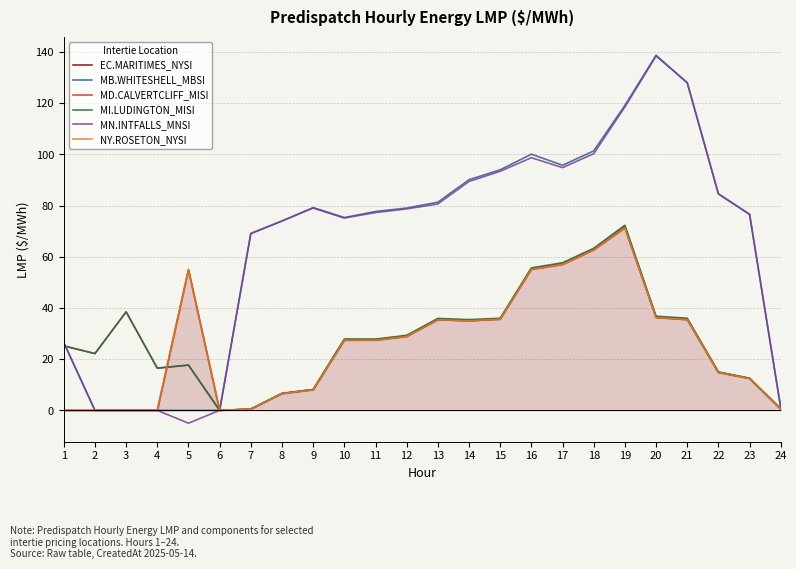

Which series has the largest range (max minus min)?

MN.INTFALLS_MNSI